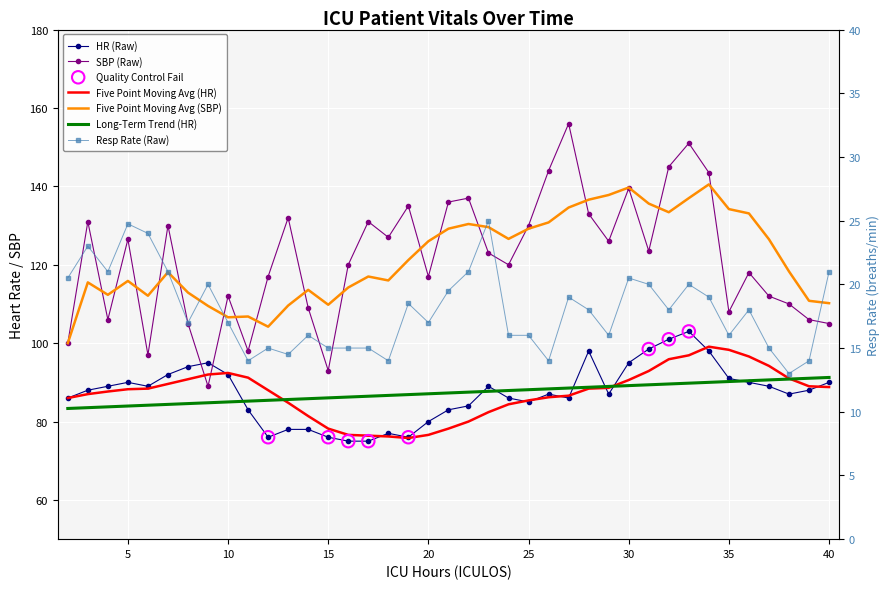

At which category is the sum across all series the highest?

33